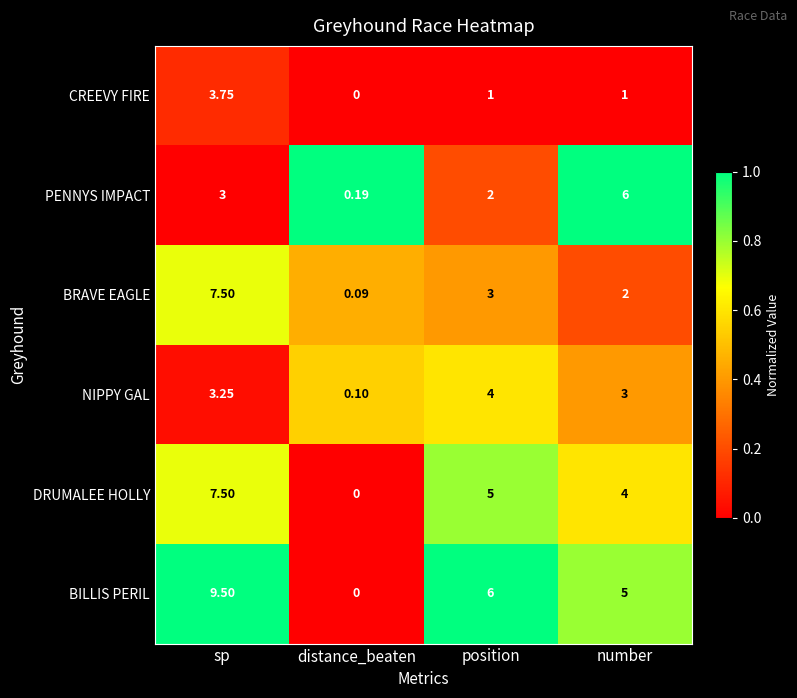

At which label is DRUMALEE HOLLY closest to 3?

number